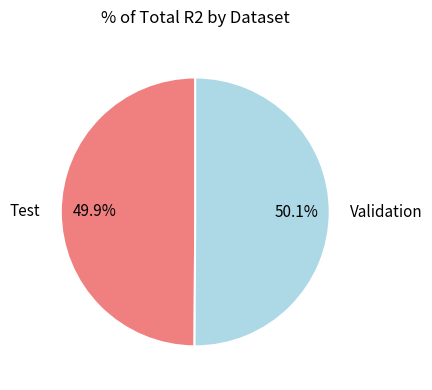

How many segments does this pie chart have?

2